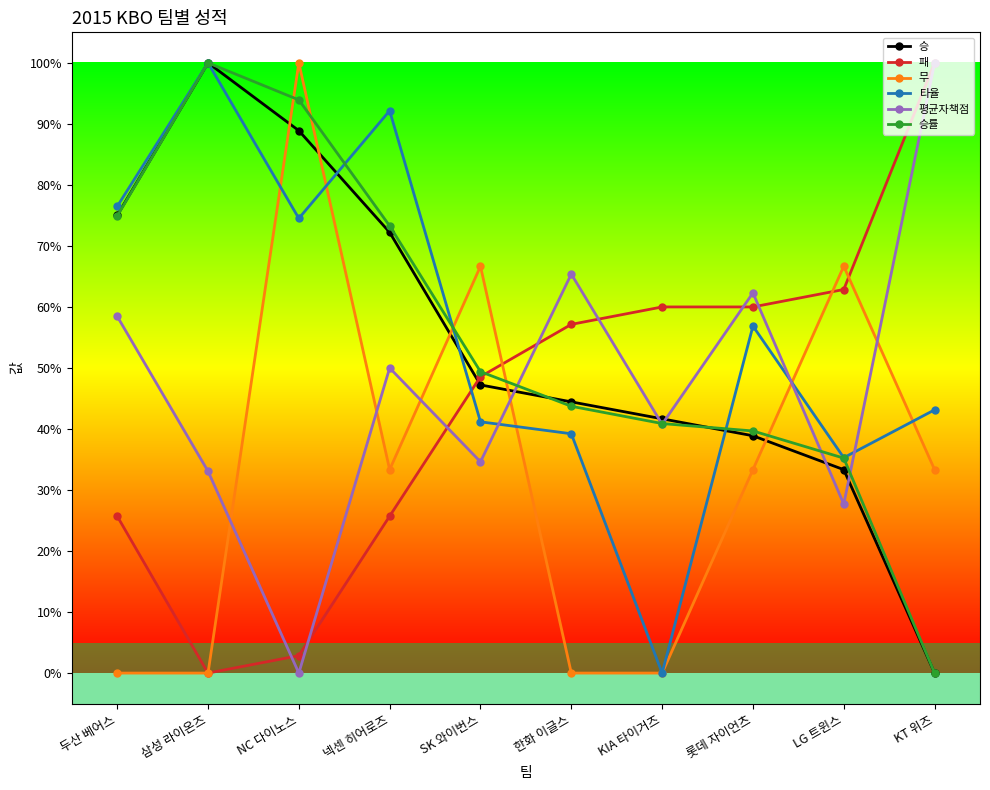

Does the chart have visible grid lines?

No